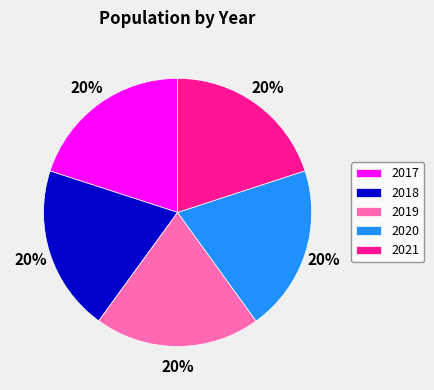

What percentage is the 2018 slice, to the nearest percent?

20%